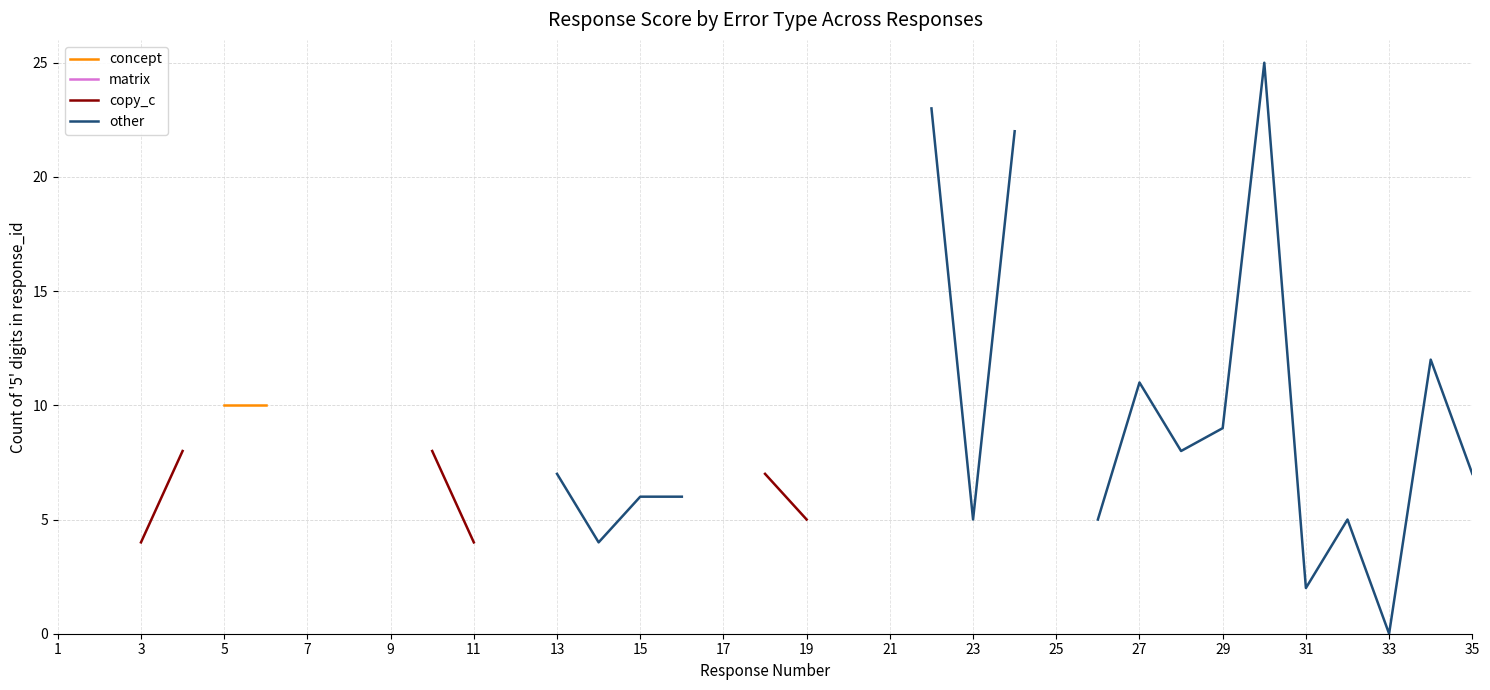

Which has a higher value, 15 or 18?

18